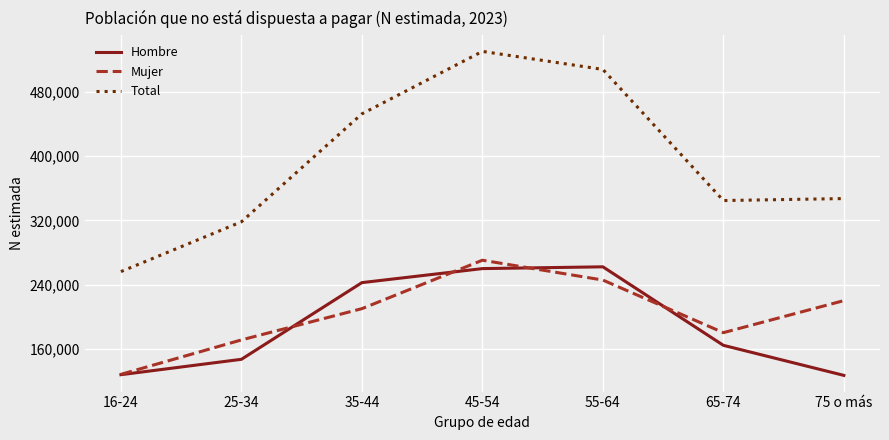

Does the chart have visible grid lines?

Yes